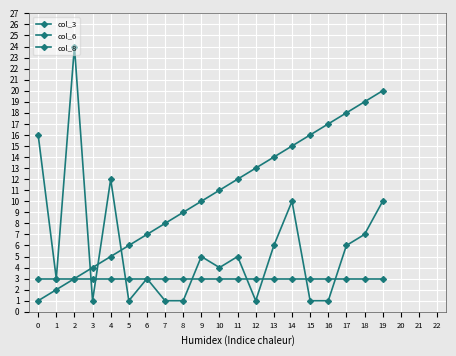

True or false: col_8 has a value of 3 at 2.

True